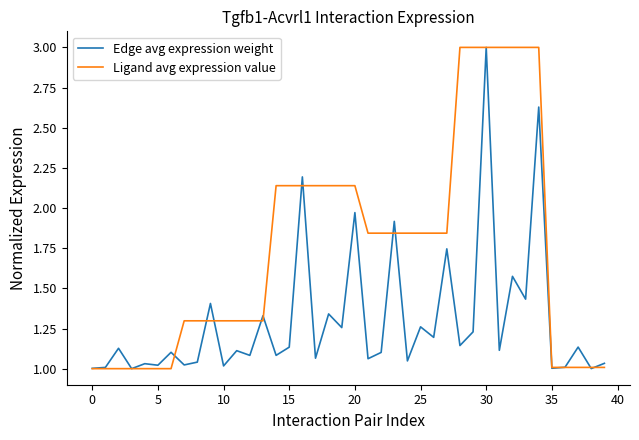

Which series has the largest total across all categories?

Ligand avg expression value